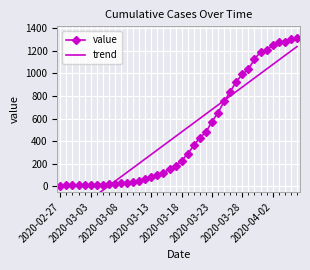

Is the value of value at 9 greater than the value of trend at 11?

No